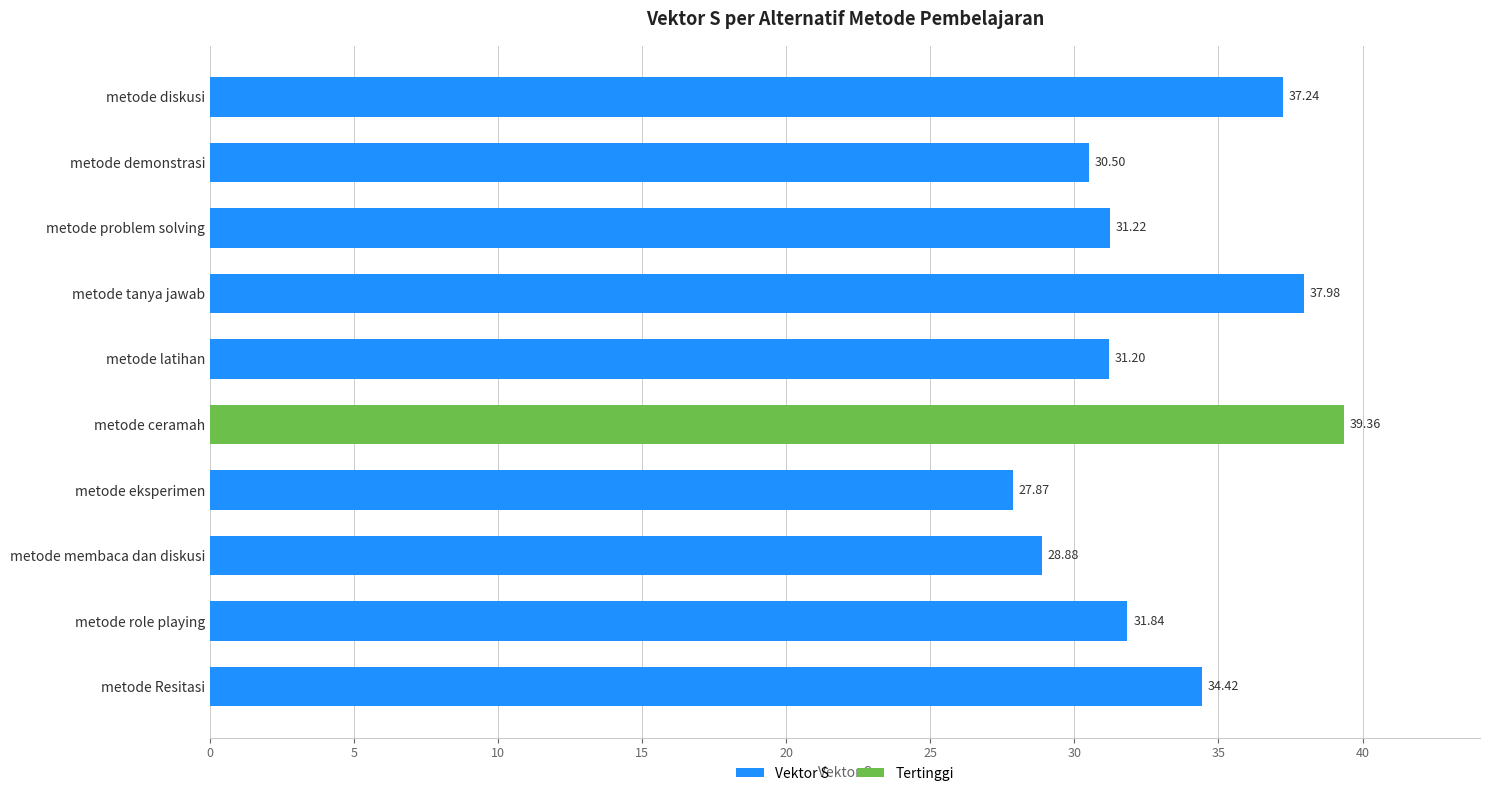

What is the sum of all values?

330.5